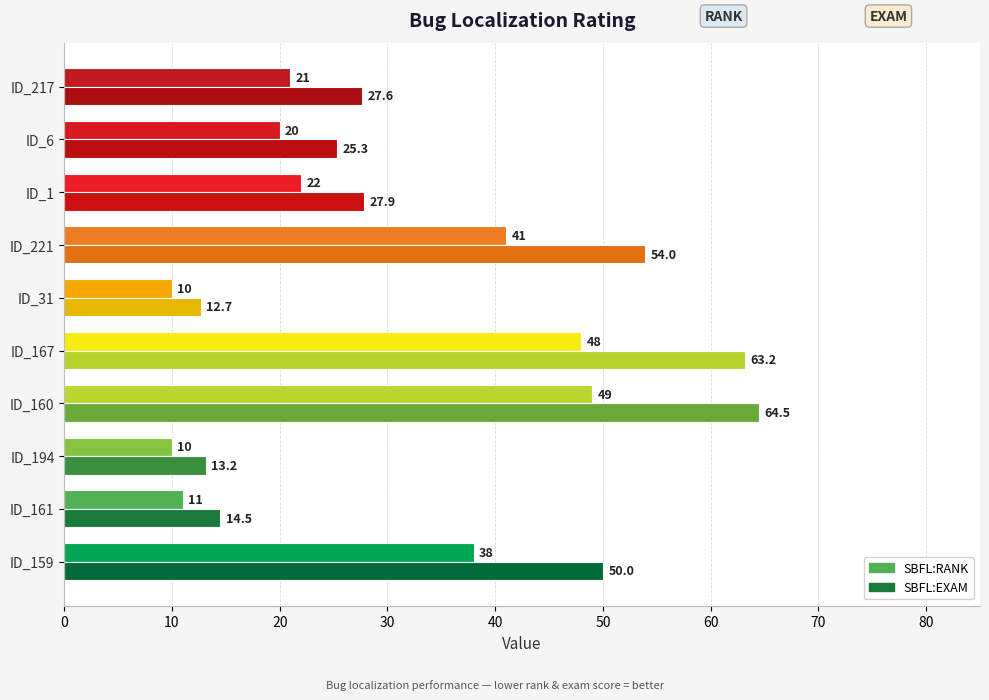

What is the maximum value shown in the chart?

64.5